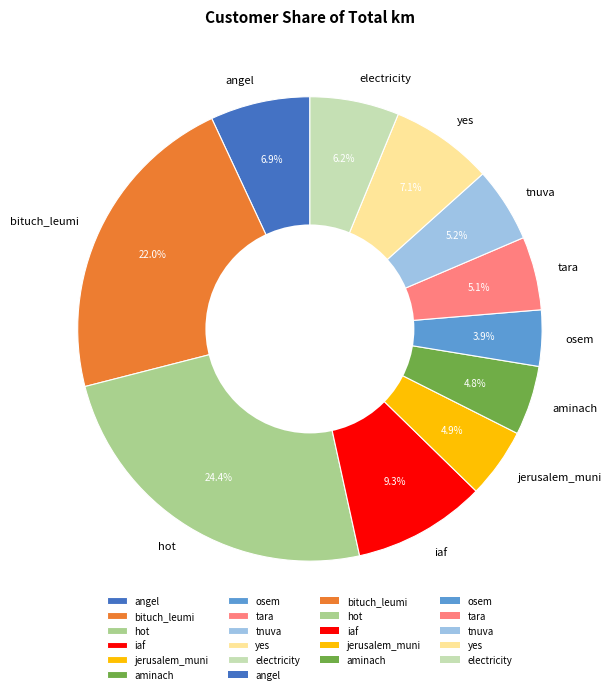

Approximately how many times larger is the value at tara compared to yes?

0.7